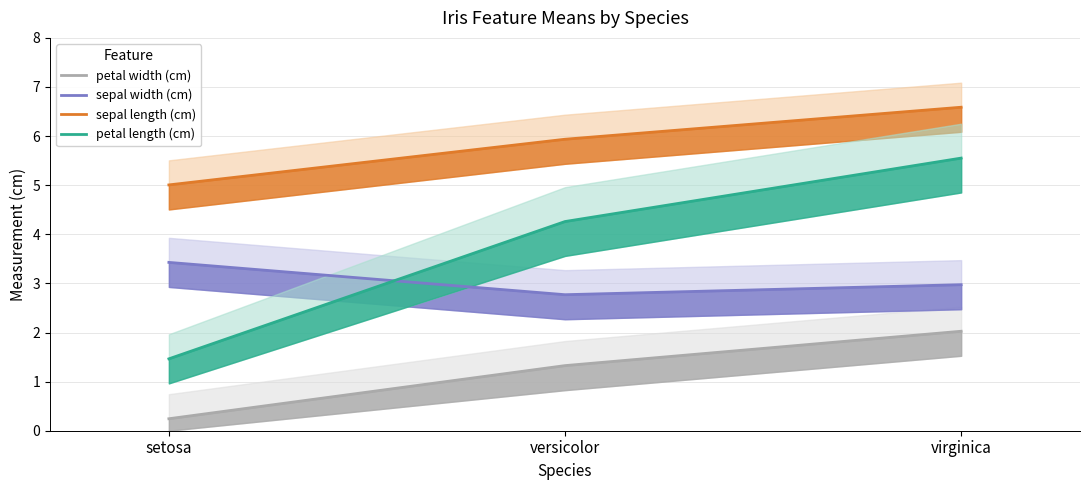

True or false: petal length (cm) has a value of 1.0 at setosa.

False